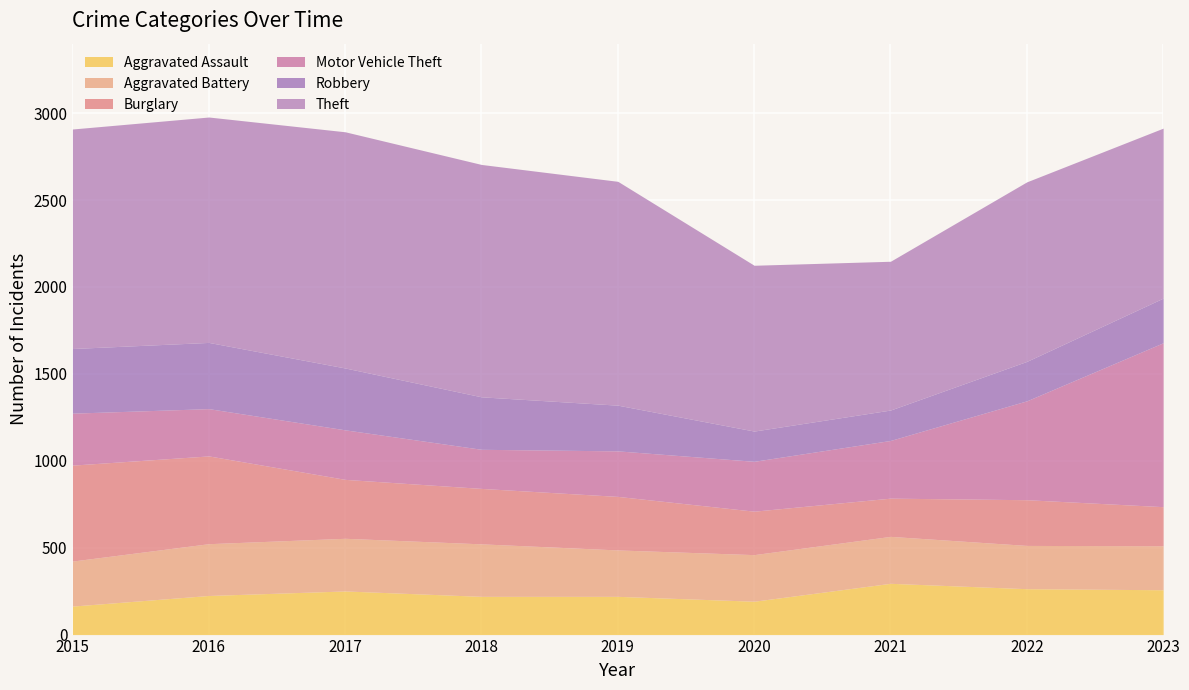

Where does the Burglary series first go above 308?

2015